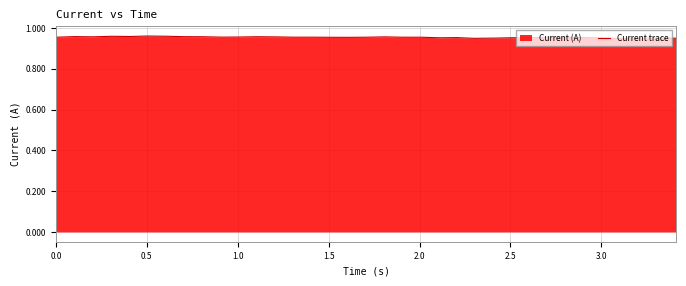

How many lines are shown in the chart?

1